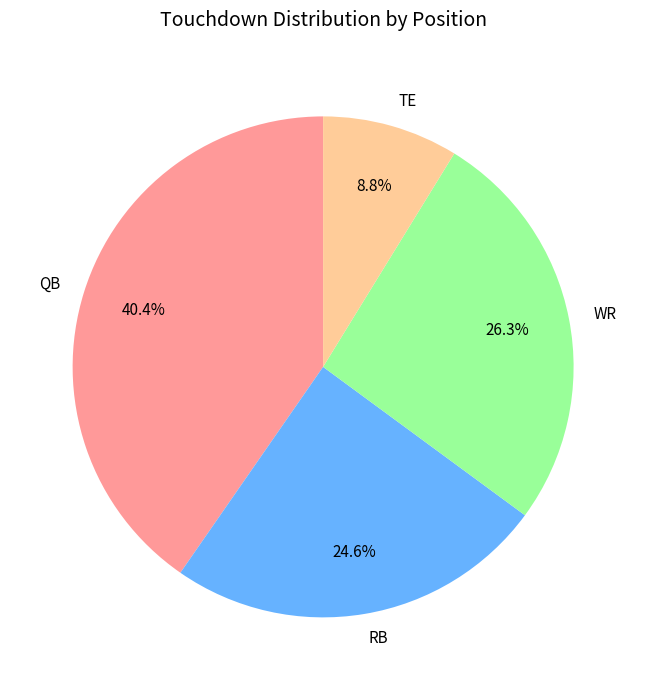

Rank the categories by value from lowest to highest.

TE, RB, WR, QB